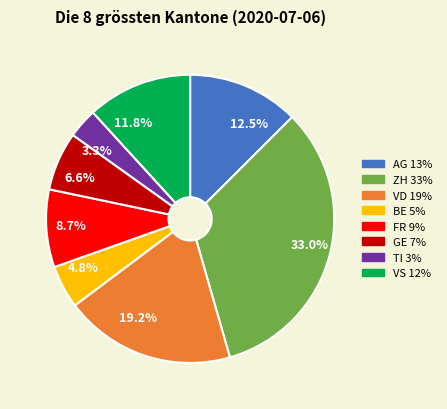

To the nearest percent, what percentage of the pie is ZH?

33%